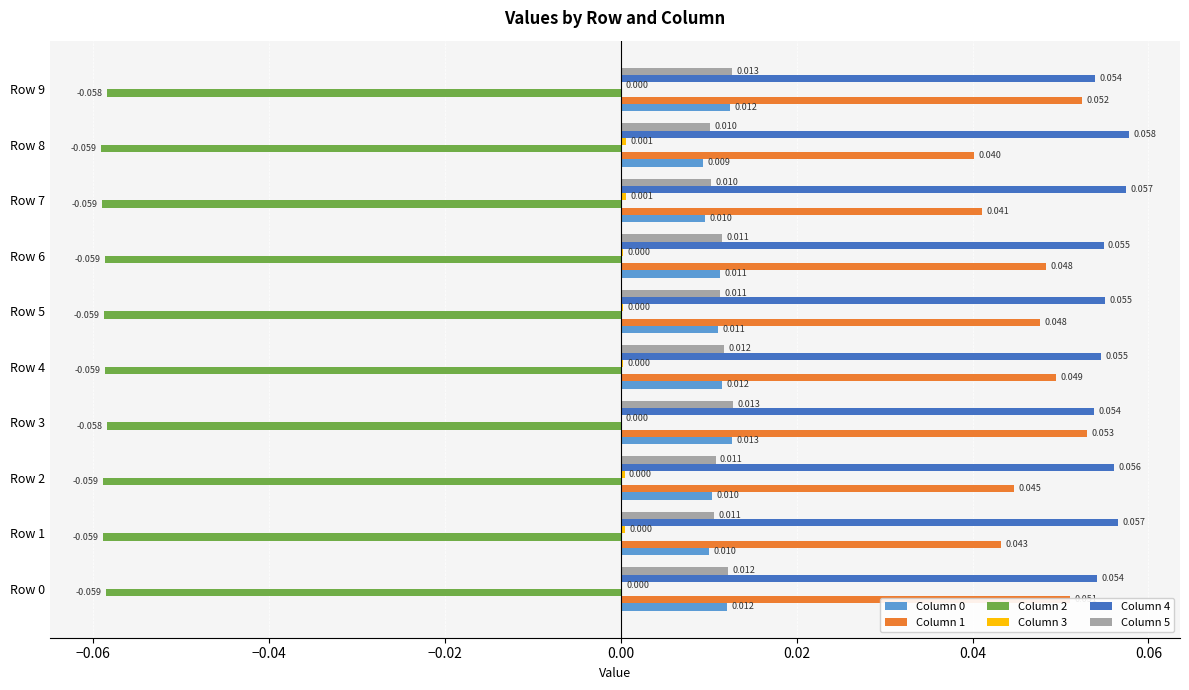

How many distinct data groups are displayed?

6